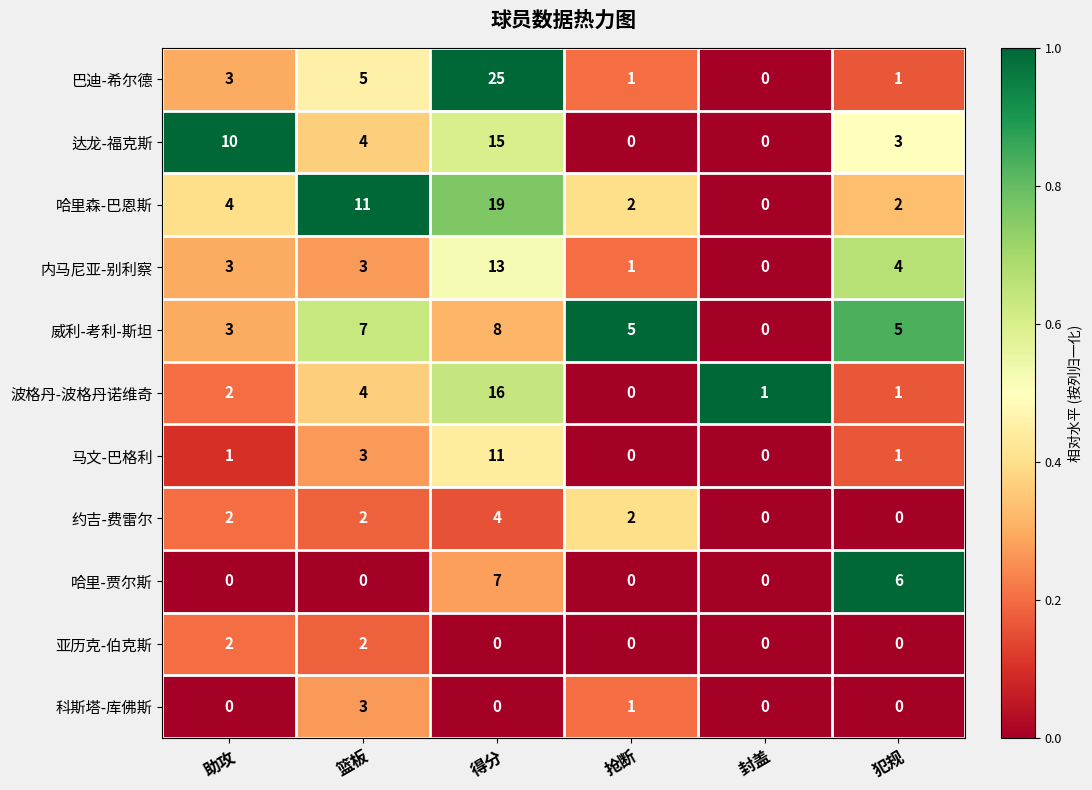

What is the difference between the highest and lowest values at 犯规?

6